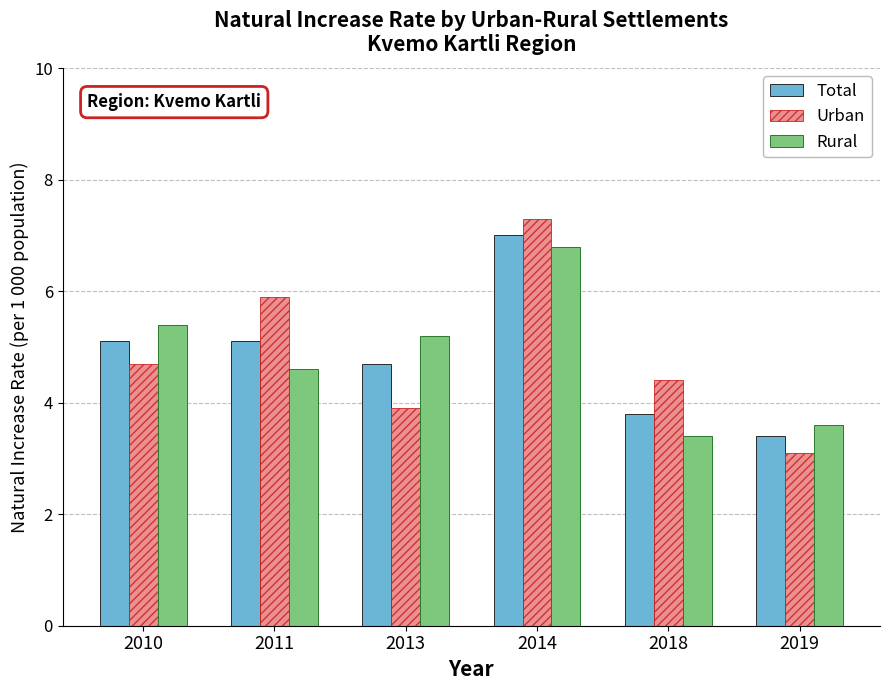

List the series in order of their peak value, lowest first.

Rural, Total, Urban